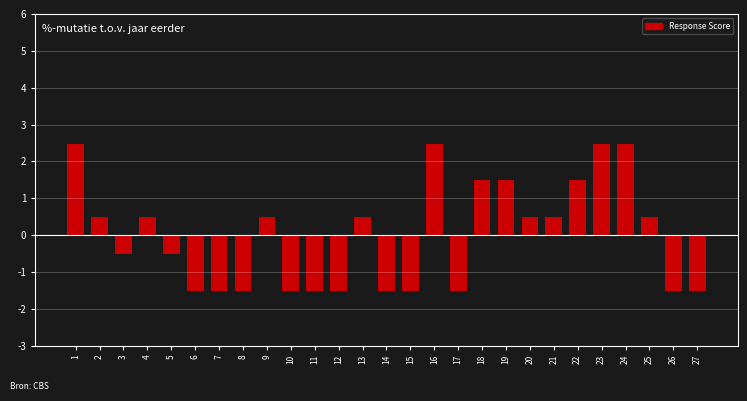

Reading left to right, list all the values displayed in this chart.

1=2.5	2=0.5	3=-0.5	4=0.5	5=-0.5	6=-1.5	7=-1.5	8=-1.5	9=0.5	10=-1.5	11=-1.5	12=-1.5	13=0.5	14=-1.5	15=-1.5	16=2.5	17=-1.5	18=1.5	19=1.5	20=0.5	21=0.5	22=1.5	23=2.5	24=2.5	25=0.5	26=-1.5	27=-1.5